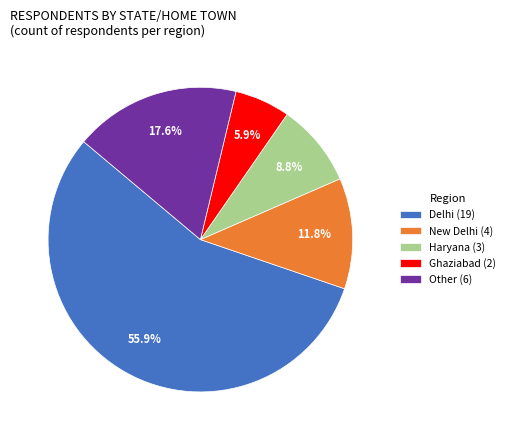

Do Other (6) and Haryana (3) together represent more than half of the pie?

No